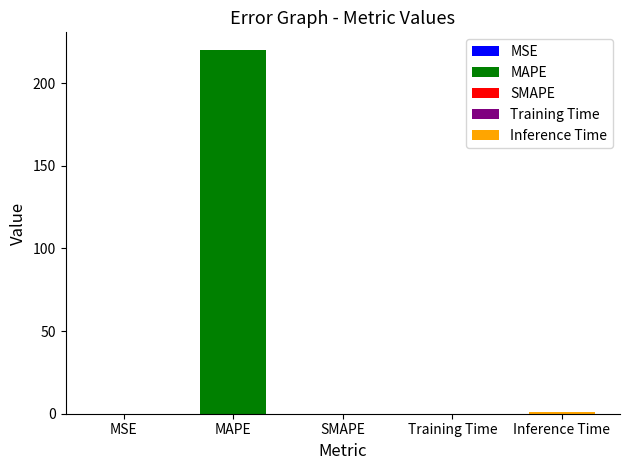

List the labels in order of value, smallest first.

SMAPE, MSE, Training Time, Inference Time, MAPE